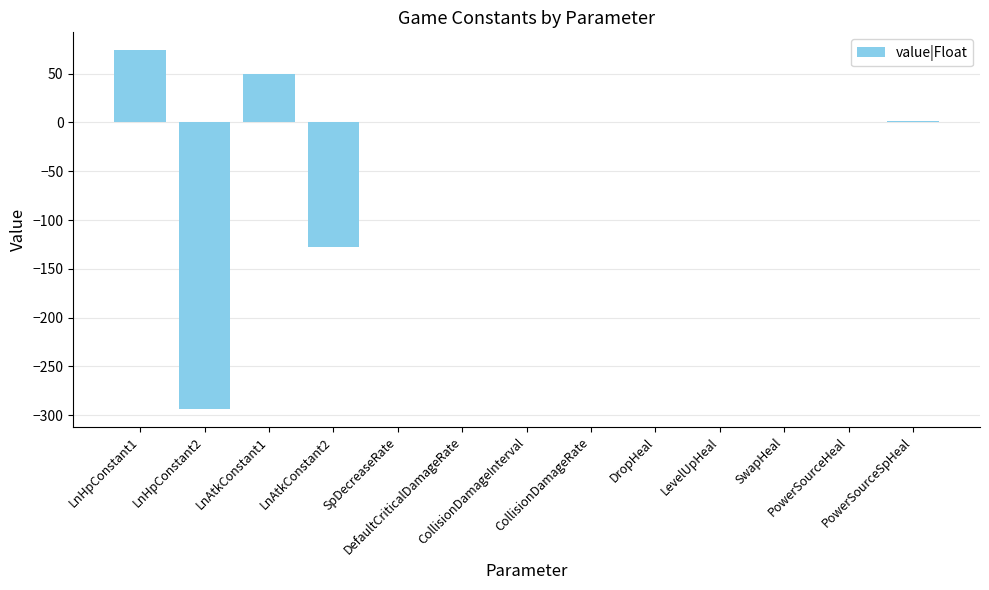

At which label is the value closest to -109?

LnAtkConstant2